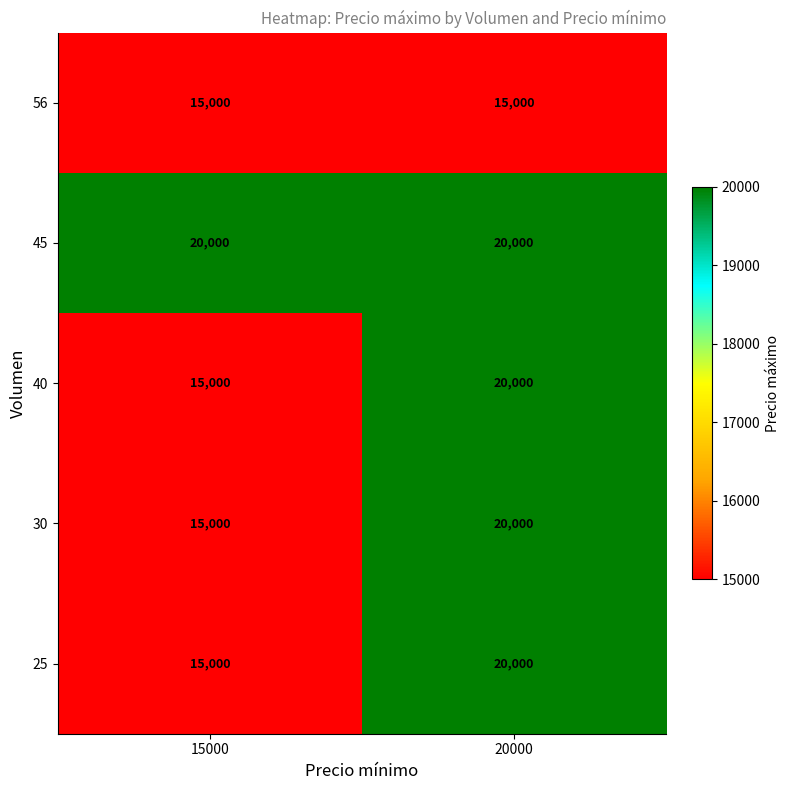

Reading left to right, list all the values displayed in this chart.

56: 15000	15000
45: 20000	20000
40: 15000	20000
30: 15000	20000
25: 15000	20000